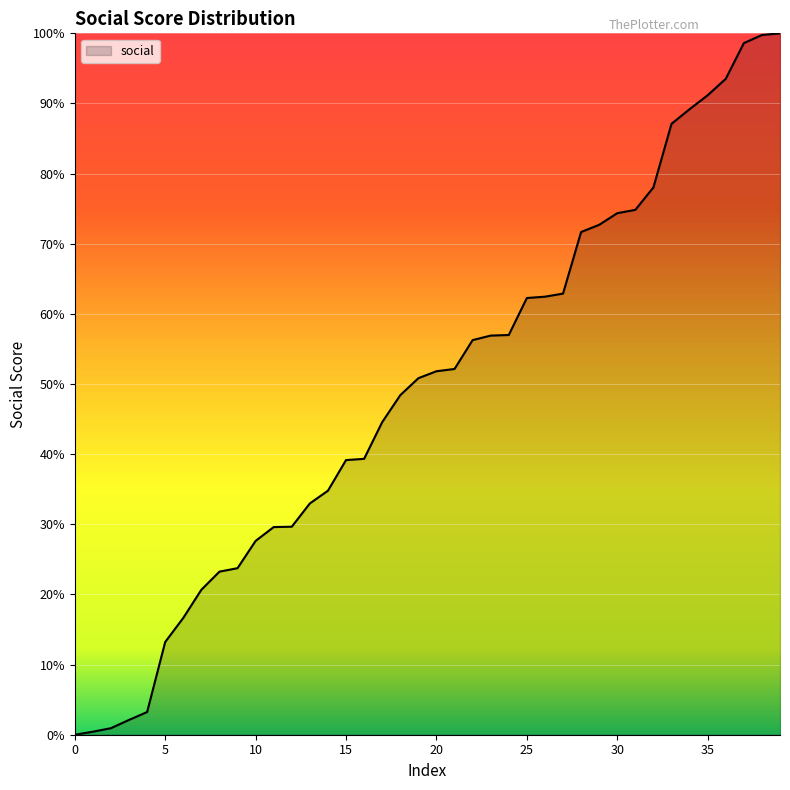

Does the chart have visible grid lines?

Yes